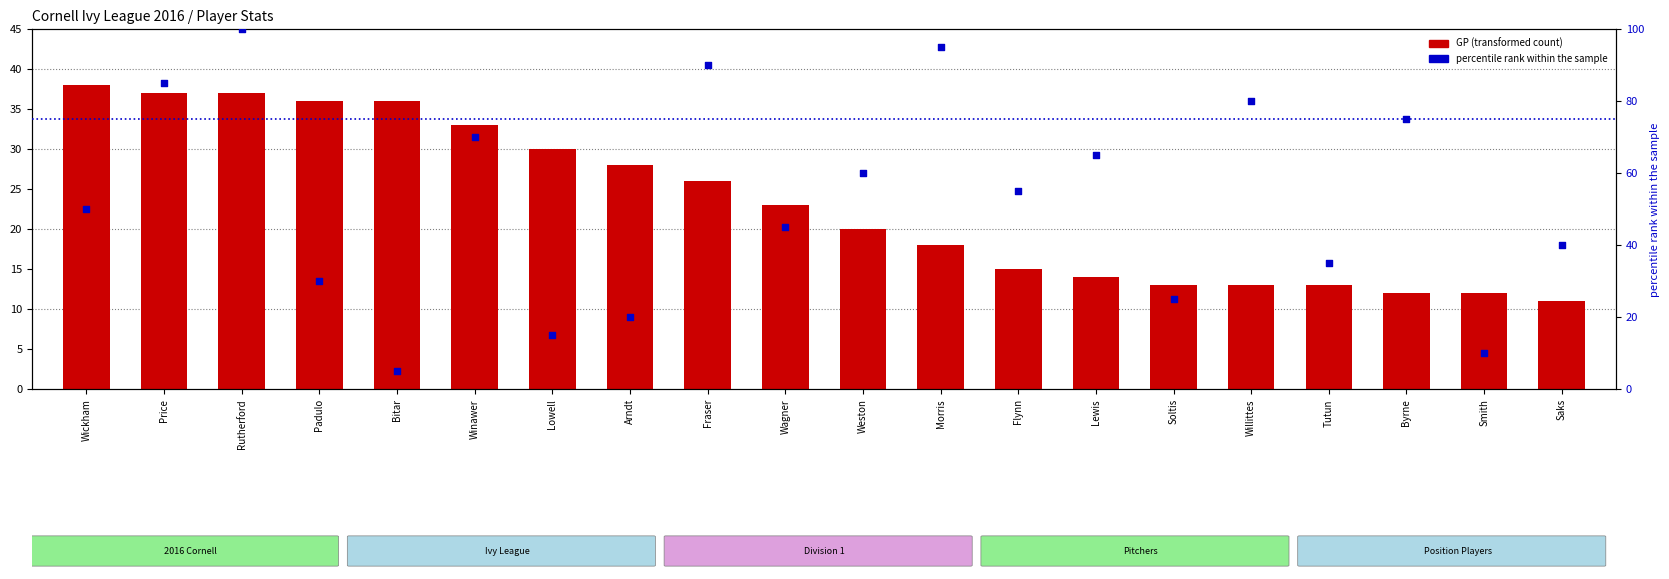

At which category is the sum across all series the highest?

Rutherford